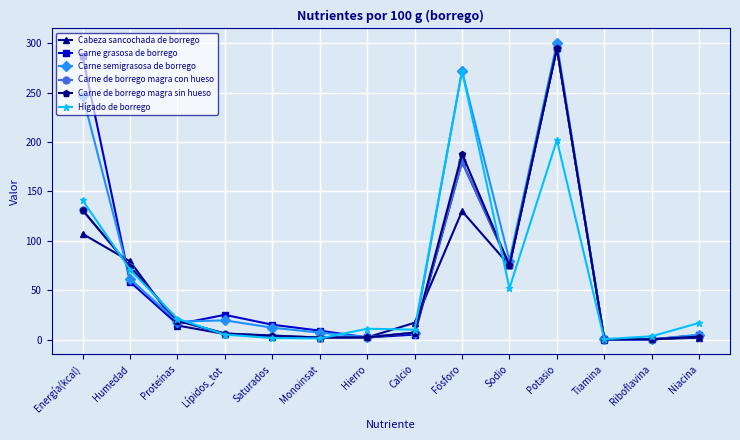

At how many categories does at least one series exceed 139?

3